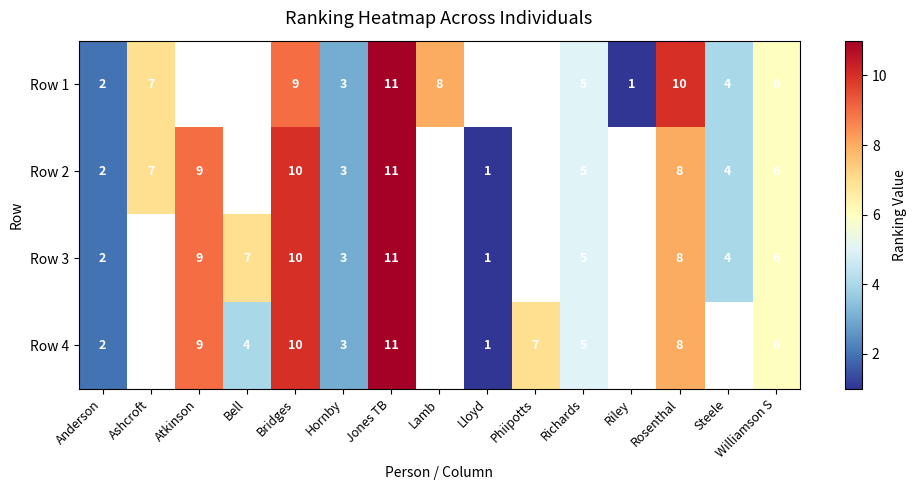

Is the value of Row 3 at Jones TB greater than the value of Row 4 at Anderson?

Yes